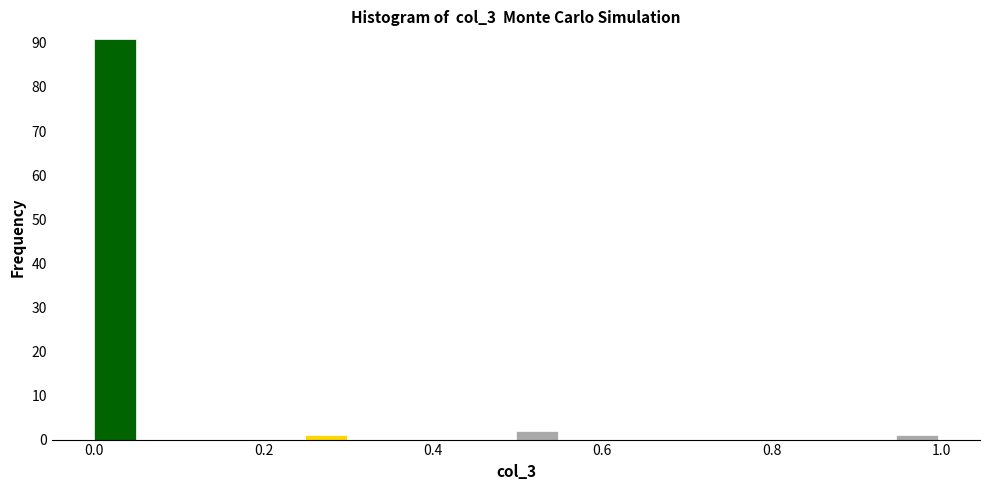

Read against the x-axis, roughly where is the centre of the tallest bar?

0.02